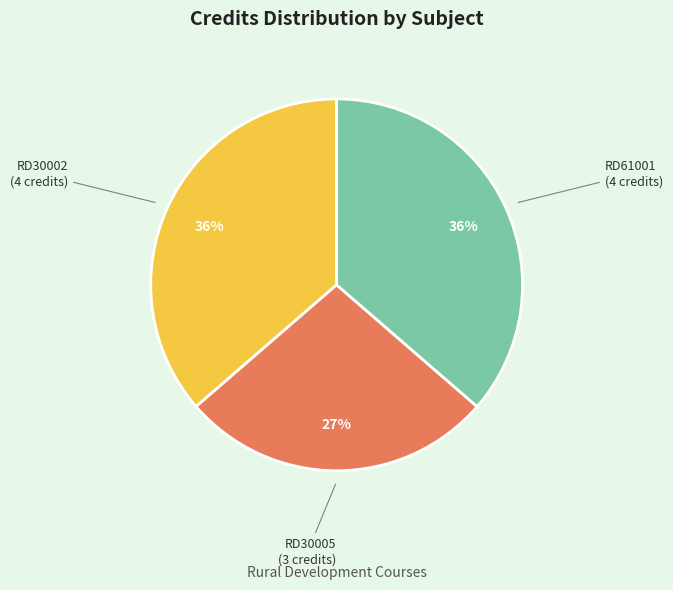

To the nearest percent, what portion does RD30002 represent?

36%